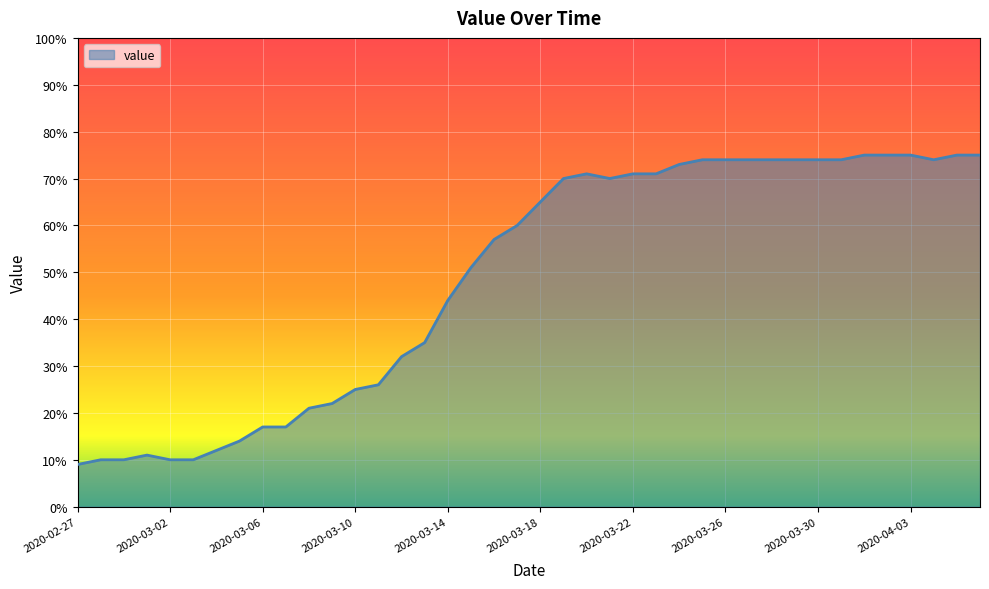

What is the difference between the maximum and minimum values?

66